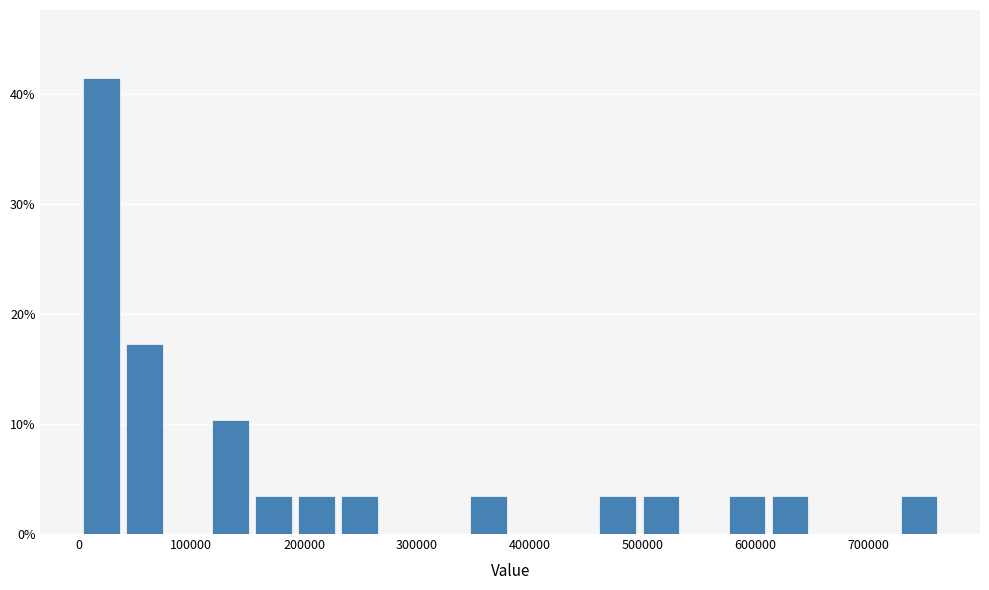

Read against the x-axis, roughly where is the centre of the tallest bar?

20000